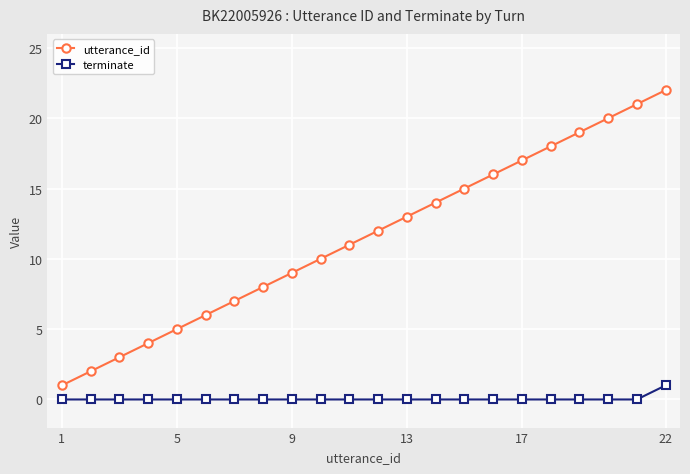

Which series has the widest spread of values?

utterance_id